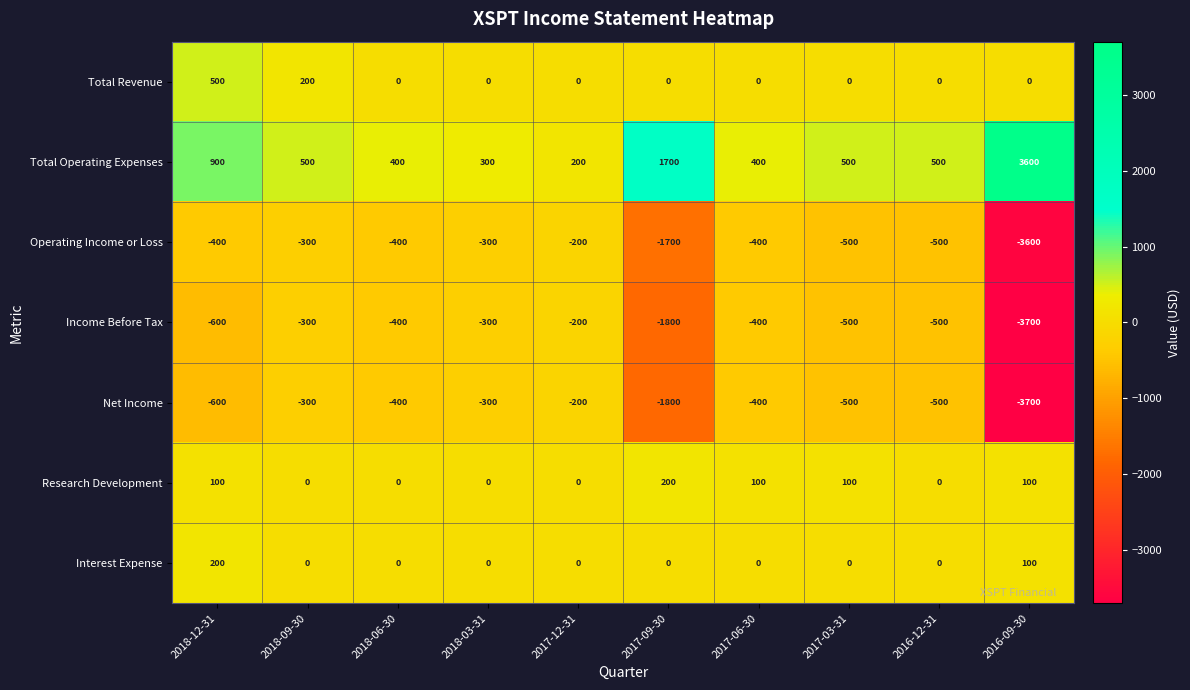

At which category does the chart reach its peak across all series?

2016-09-30